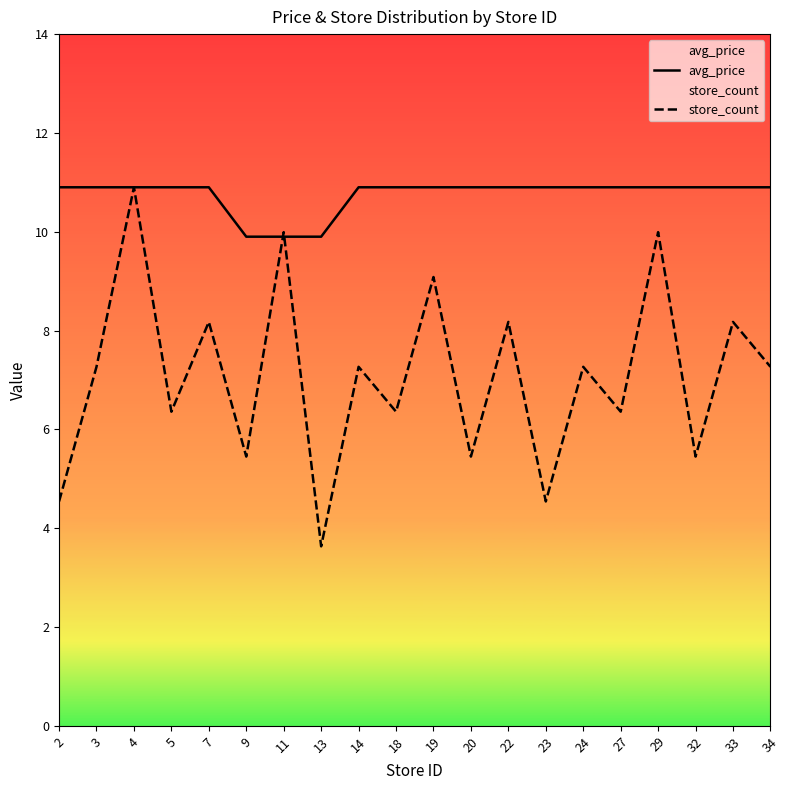

The value of avg_price at 19 is 10.9. True or false?

True